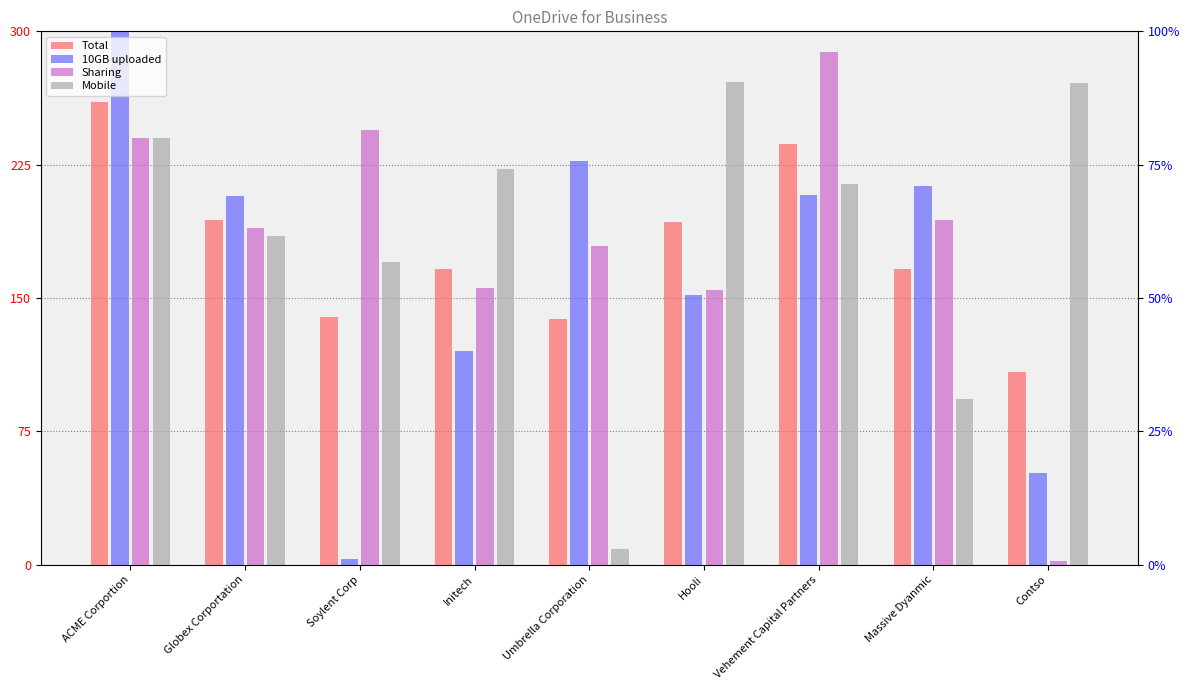

Between Umbrella Corporation and Soylent Corp, which is larger?

Soylent Corp